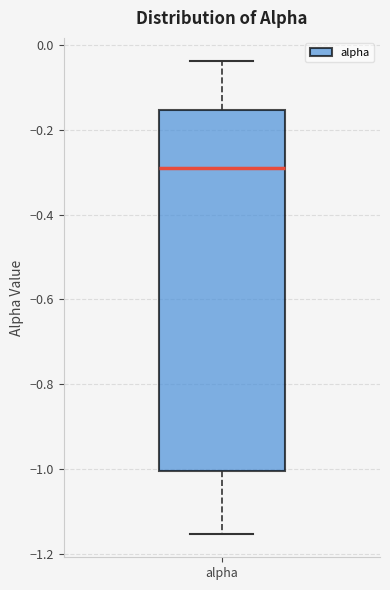

Transcribe this box plot: give where the median line is, the range the box spans, and where the two whiskers end, as read against the y-axis. The values are not printed on the chart, so give them approximately, as read against the axis.

median -0.28, box -1.00 to -0.16, whiskers -1.16 to -0.04